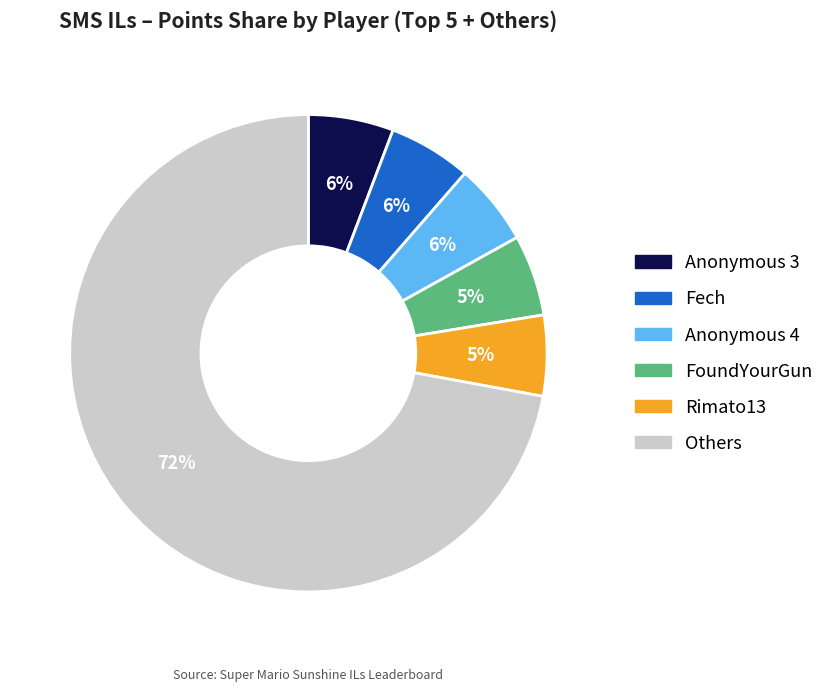

Is there any slice that represents more than half of the pie?

Yes